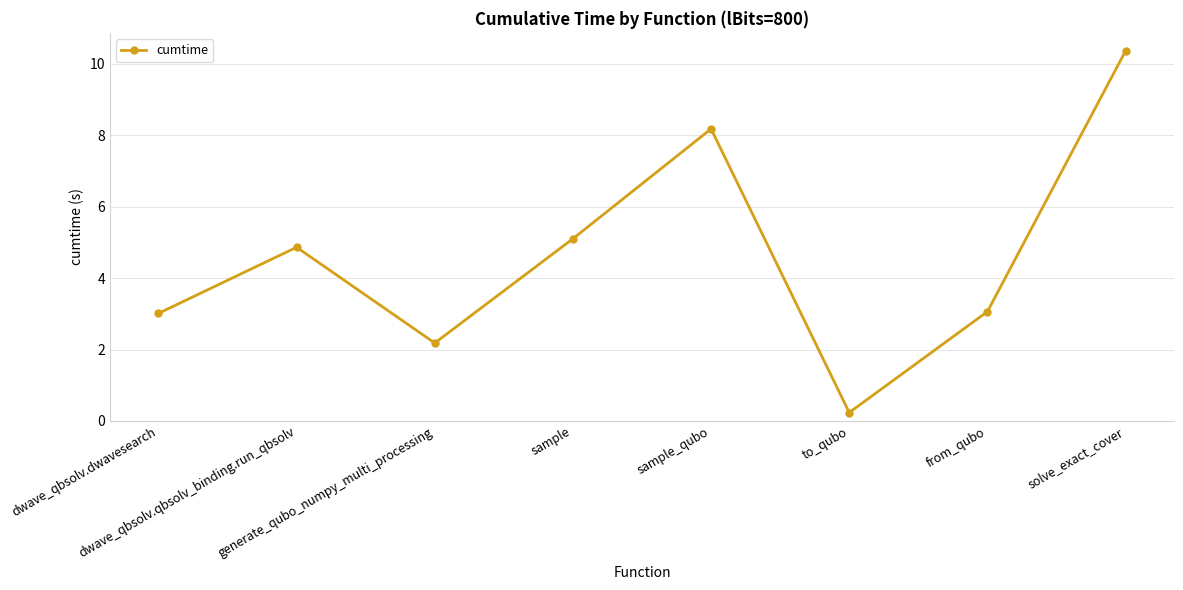

What is the change in value from dwave_qbsolv.qbsolv_binding.run_qbsolv to sample_qubo?

+3.3